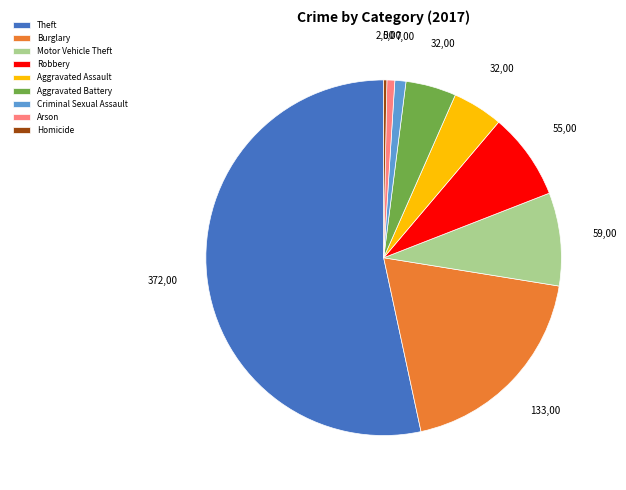

Do Homicide and Robbery together represent more than half of the pie?

No